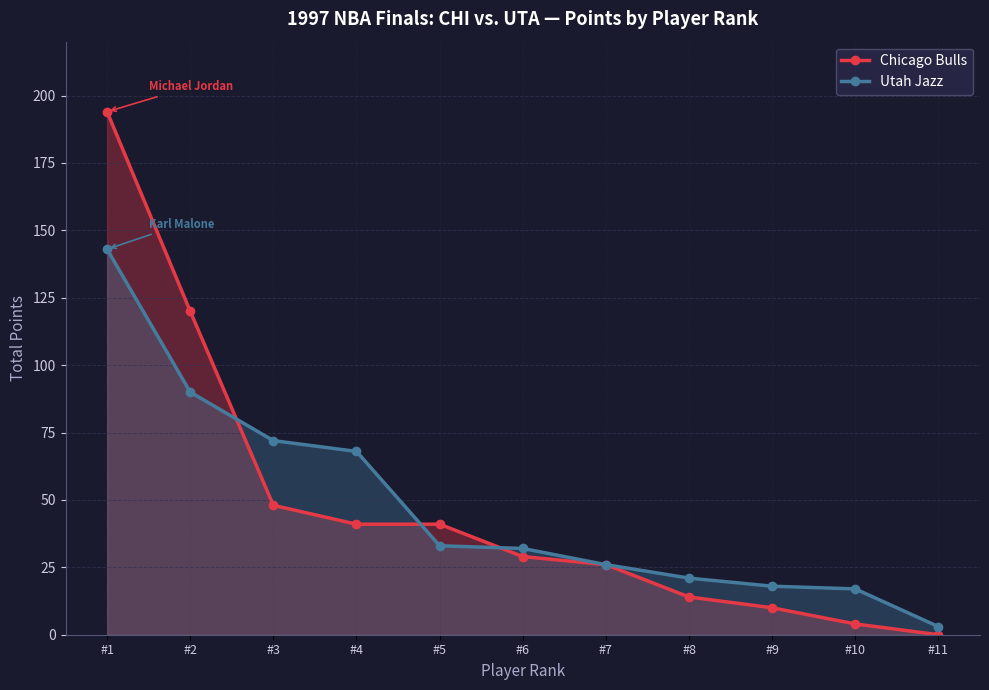

What is the total value across all series at #4?

109